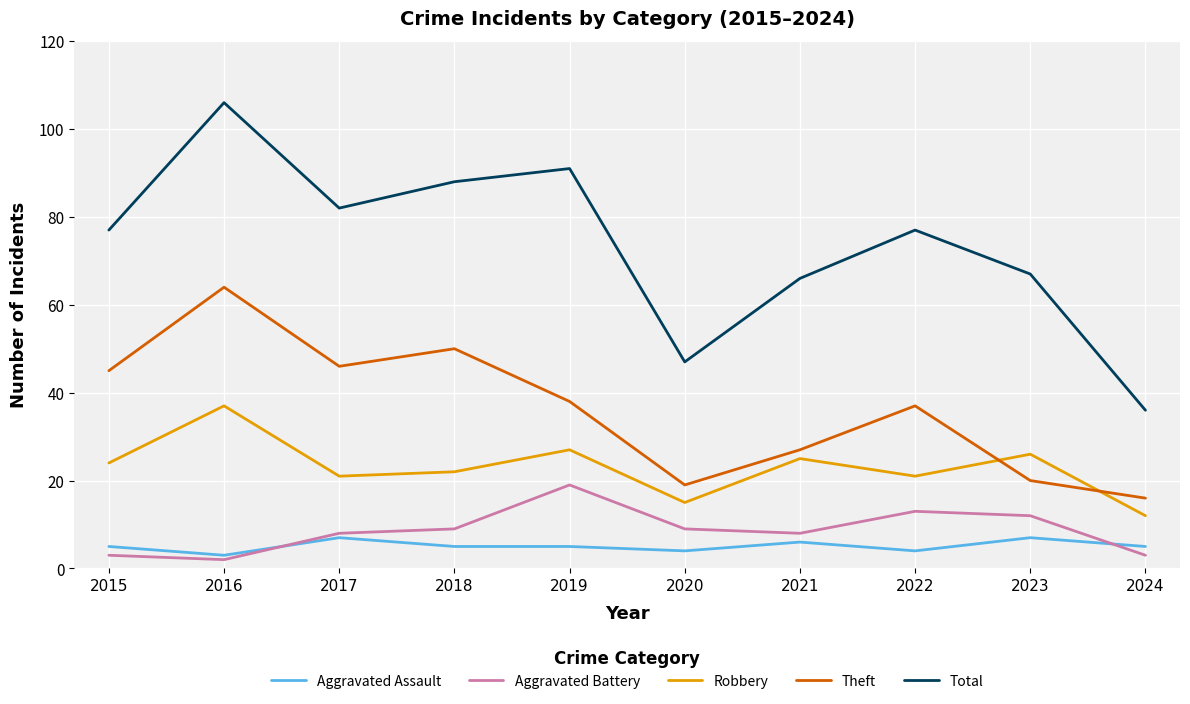

After their last crossing, which series has the higher values: Theft or Robbery?

Theft